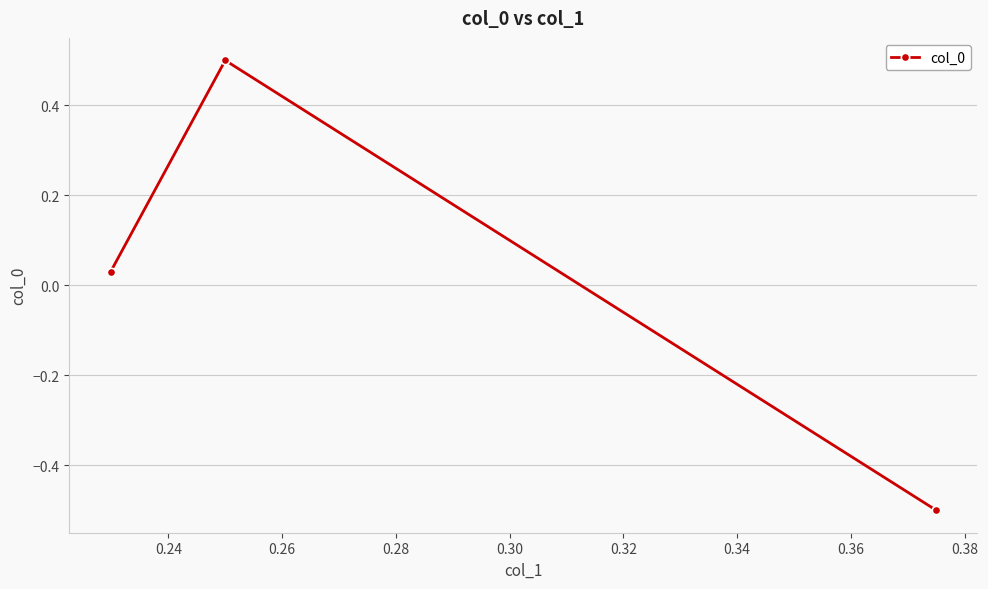

What is the smallest value displayed?

-0.5